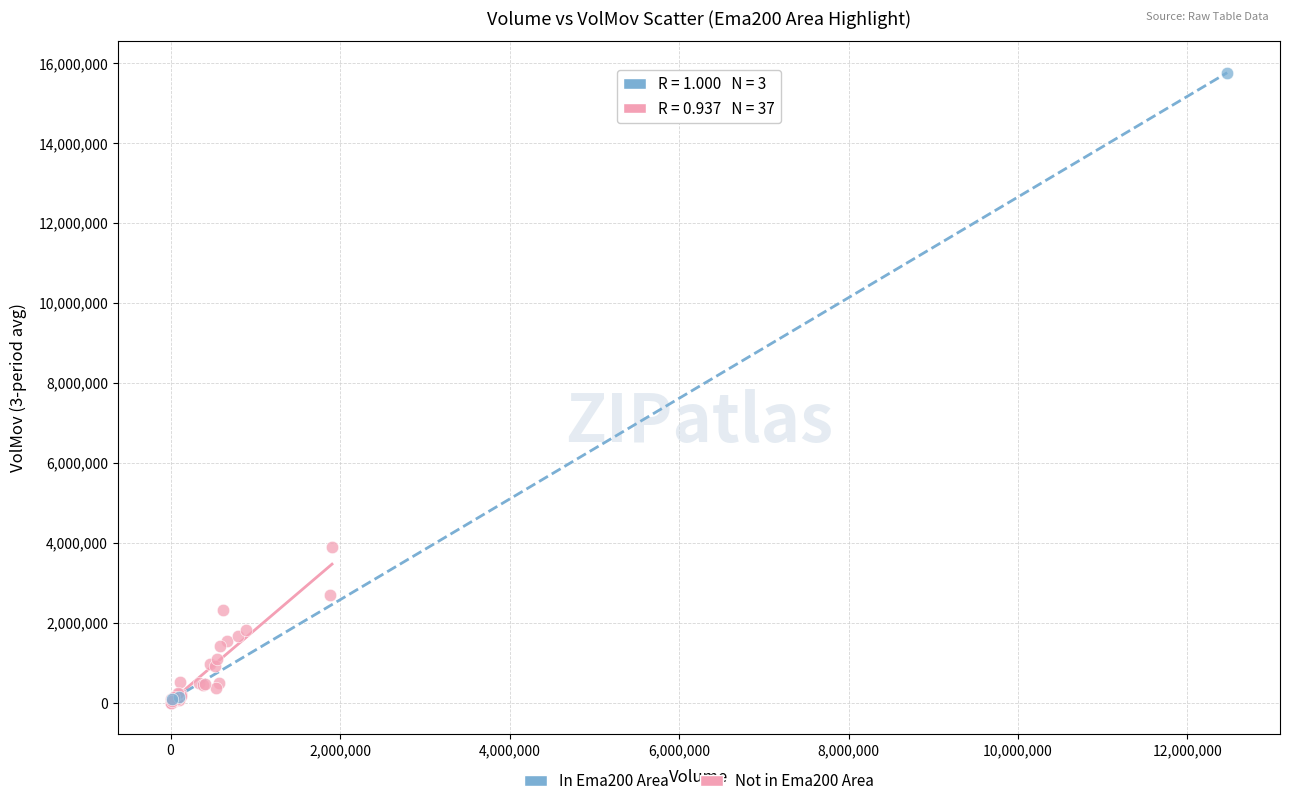

Which series has the largest Y range (max minus min)?

In Ema200 Area